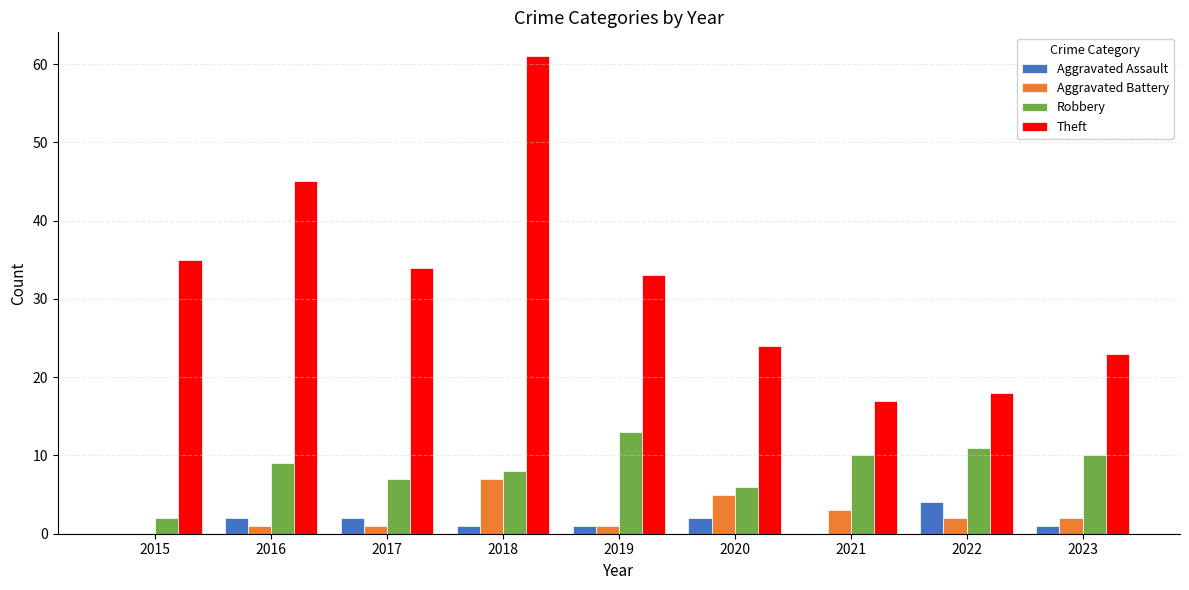

How many distinct data groups are displayed?

4